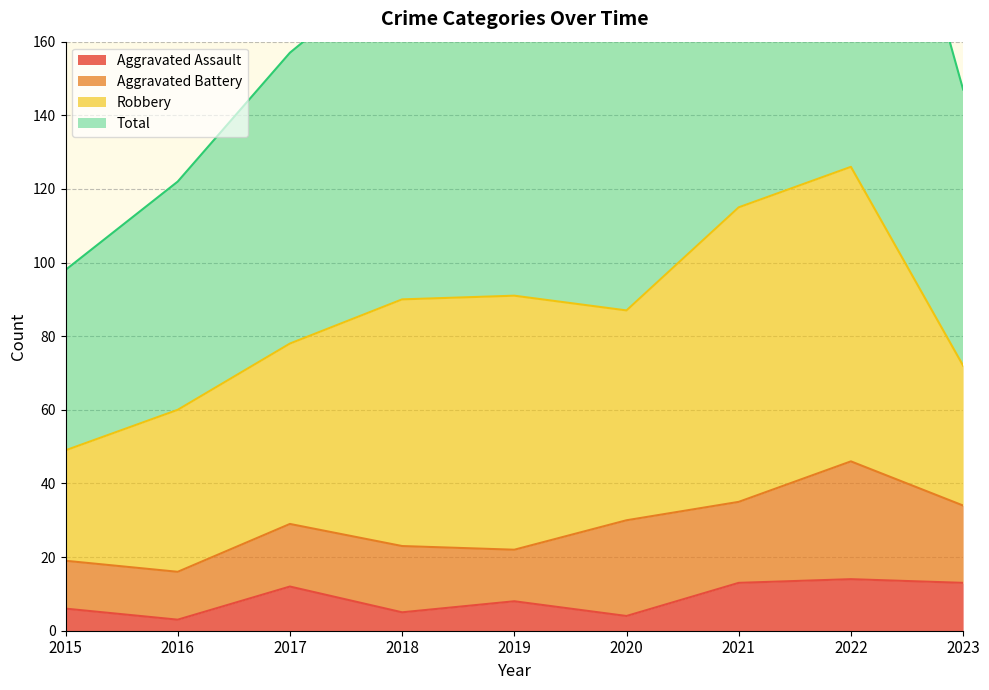

Is it true that Aggravated Assault equals 19 at 2021?

False